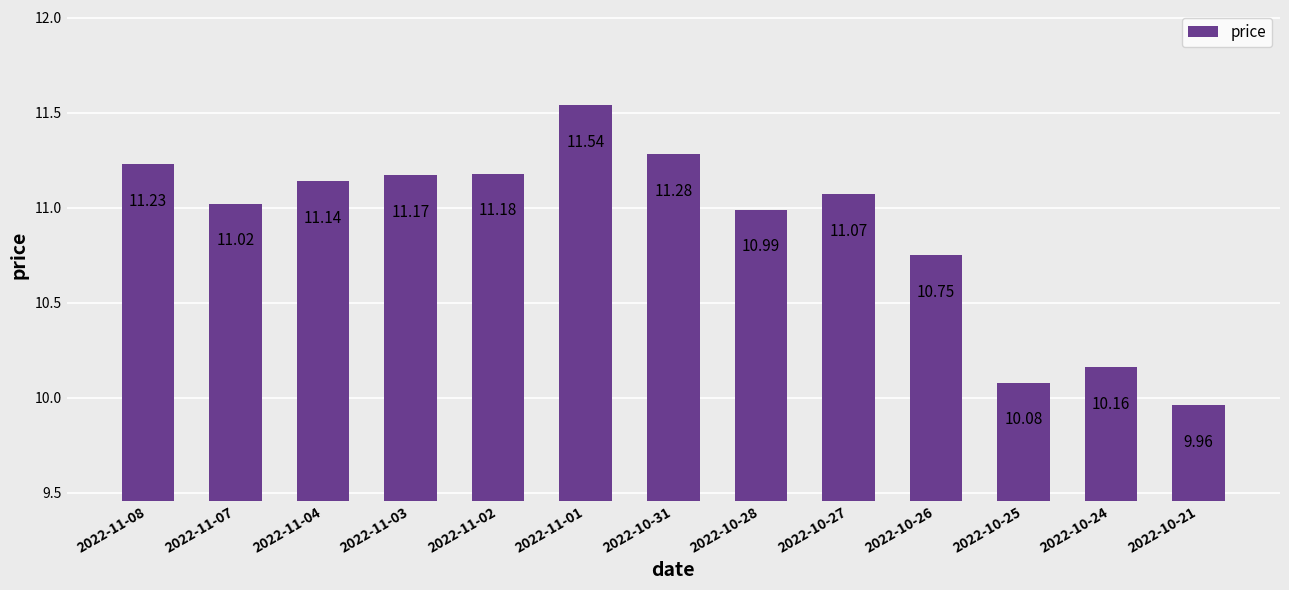

What is the label of the 13th bar from the left?

2022-10-21